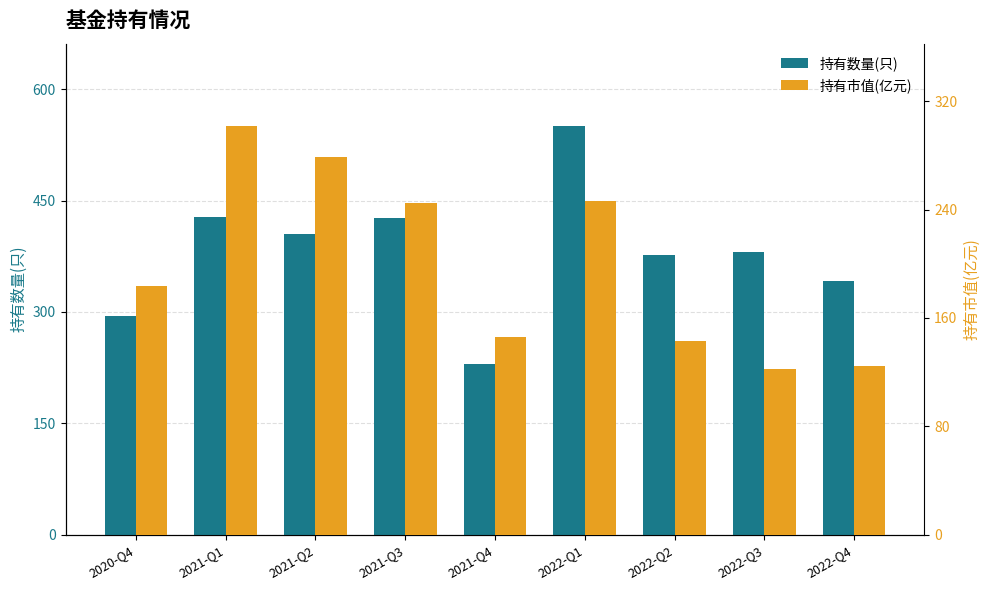

Reading left to right, list all the values displayed in this chart.

持有数量(只): 295.0	428.0	405.0	426.0	230.0	551.0	377.0	381.0	342.0
持有市值(亿元): 183.9	302.0	278.4	244.6	146.2	246.0	143.1	122.0	124.6